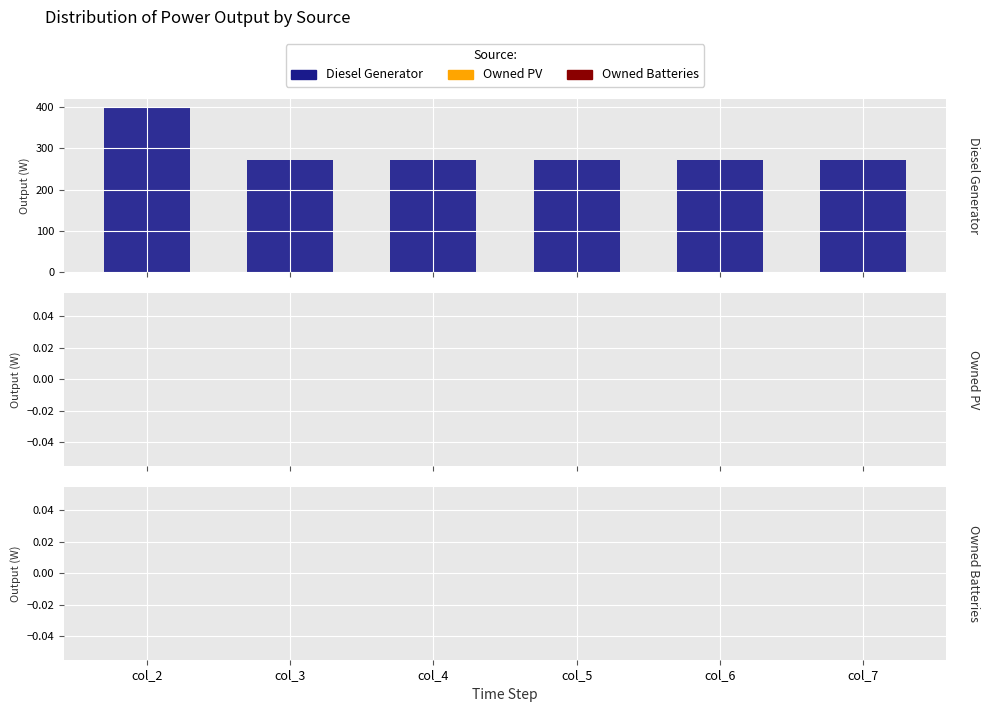

What are all the series names shown in the legend?

Diesel Generator, Owned PV, Owned Batteries